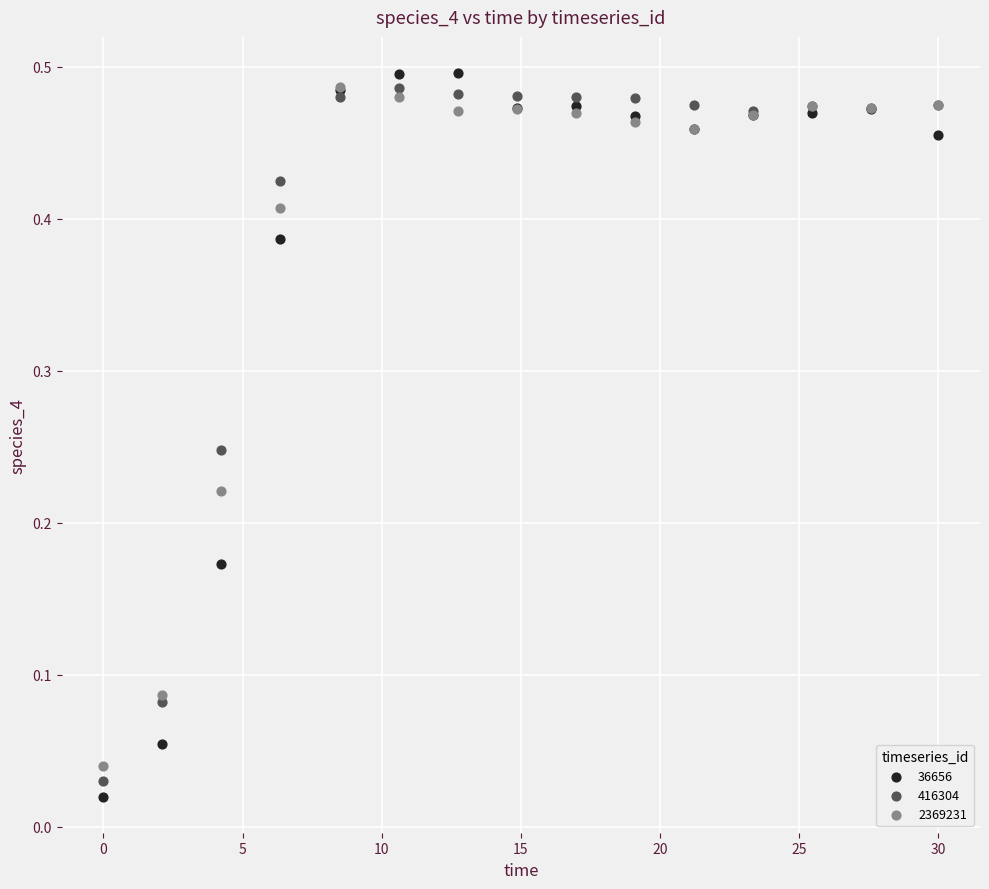

What are all the series names shown in the legend?

36656, 416304, 2369231